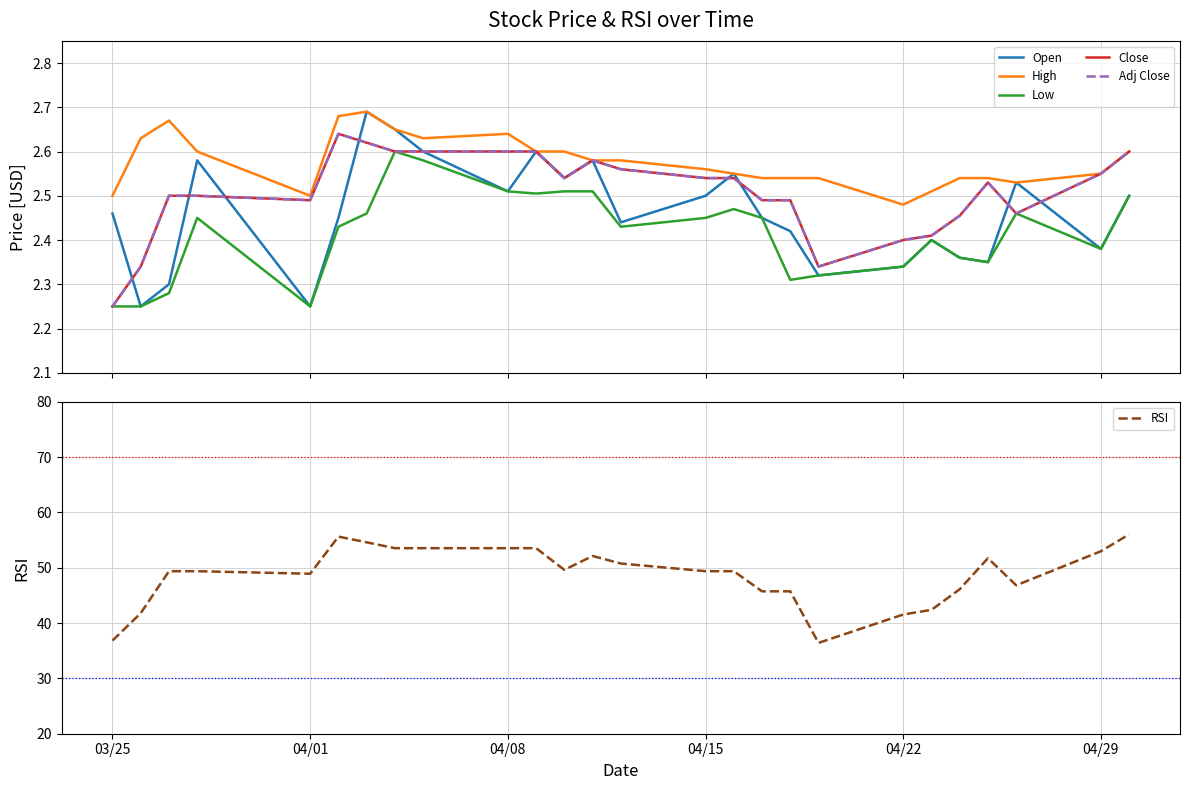

What is the lowest value of the RSI series?

36.4